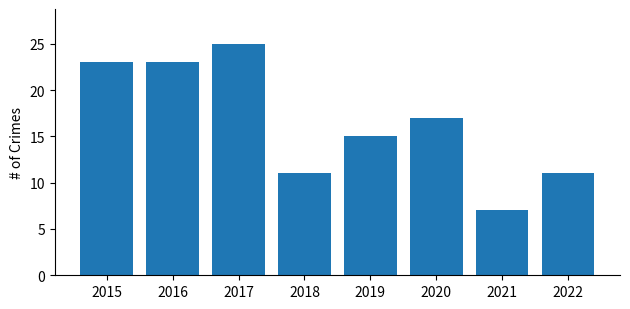

True or false: the data shows 15 at 2019.

True